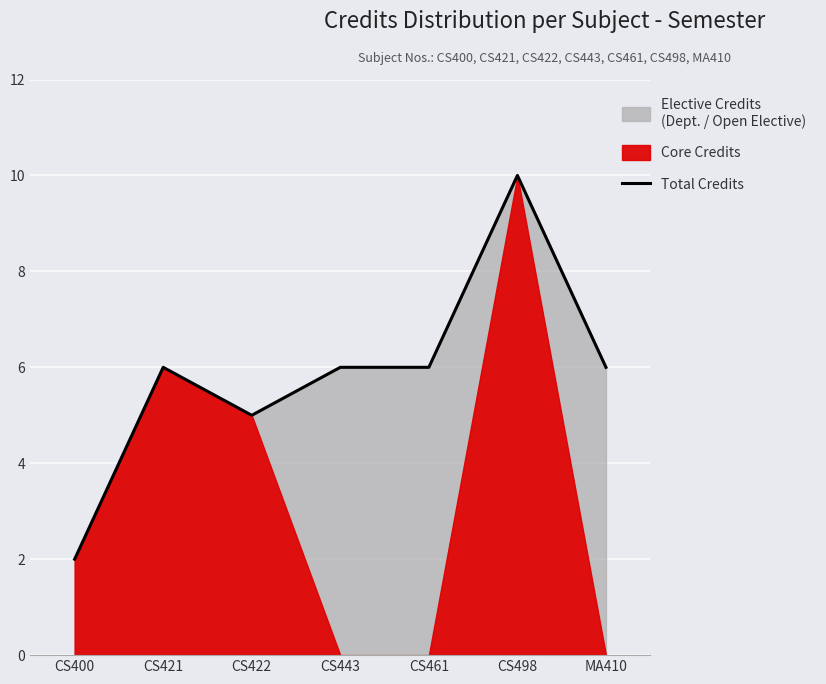

Is it true that Total Credits equals 5 at CS422?

True